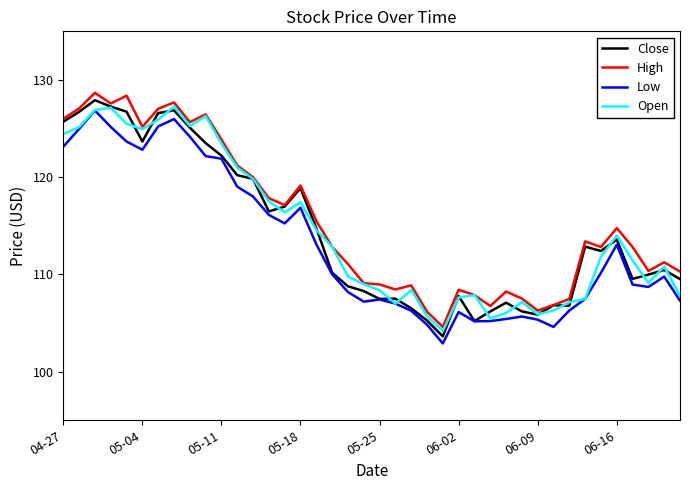

True or false: High and Low intersect in this chart.

False